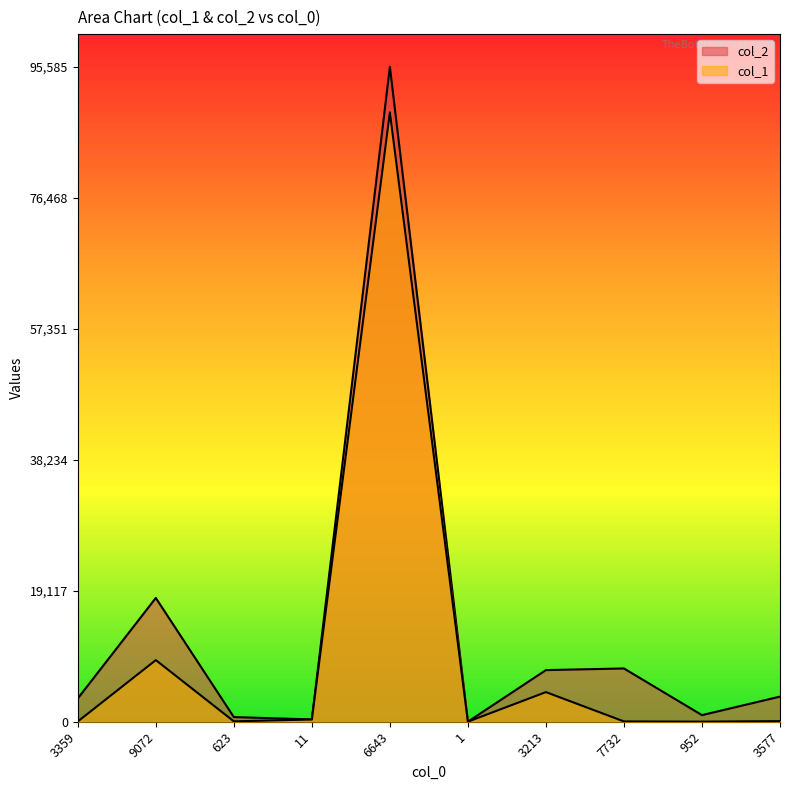

What are all the series names shown in the legend?

col_1, col_2